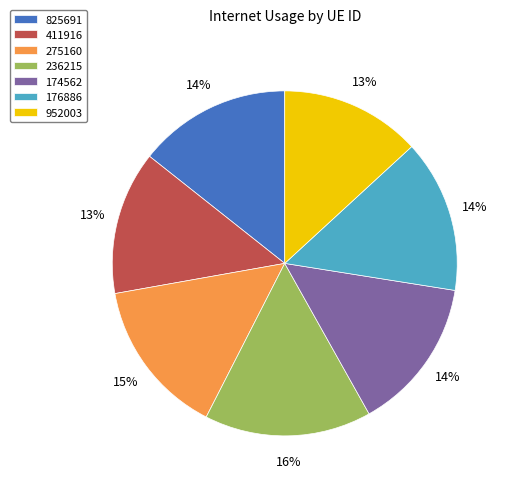

Does any single category account for the majority?

No